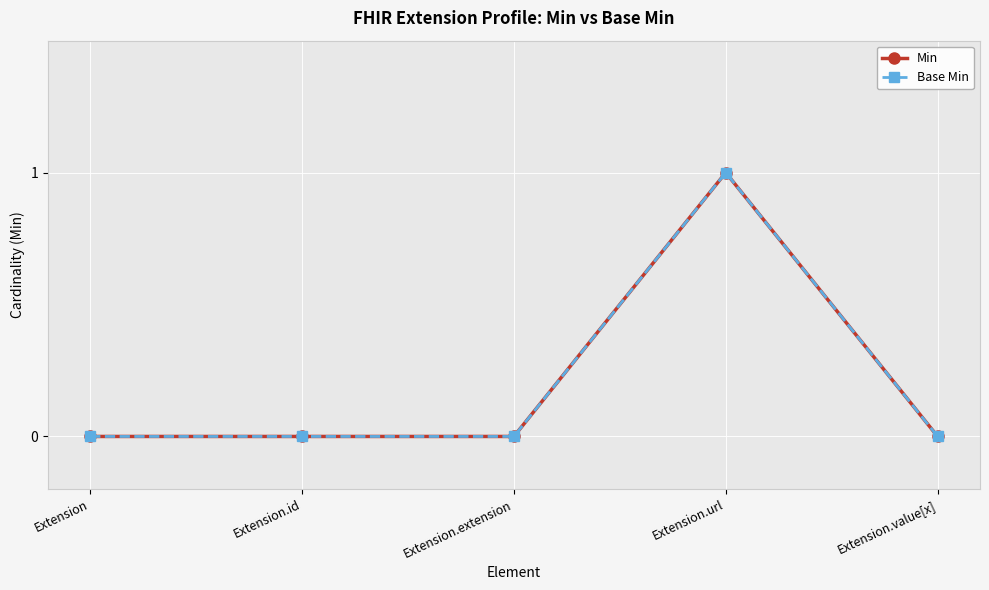

What are all the series names shown in the legend?

Min, Base Min